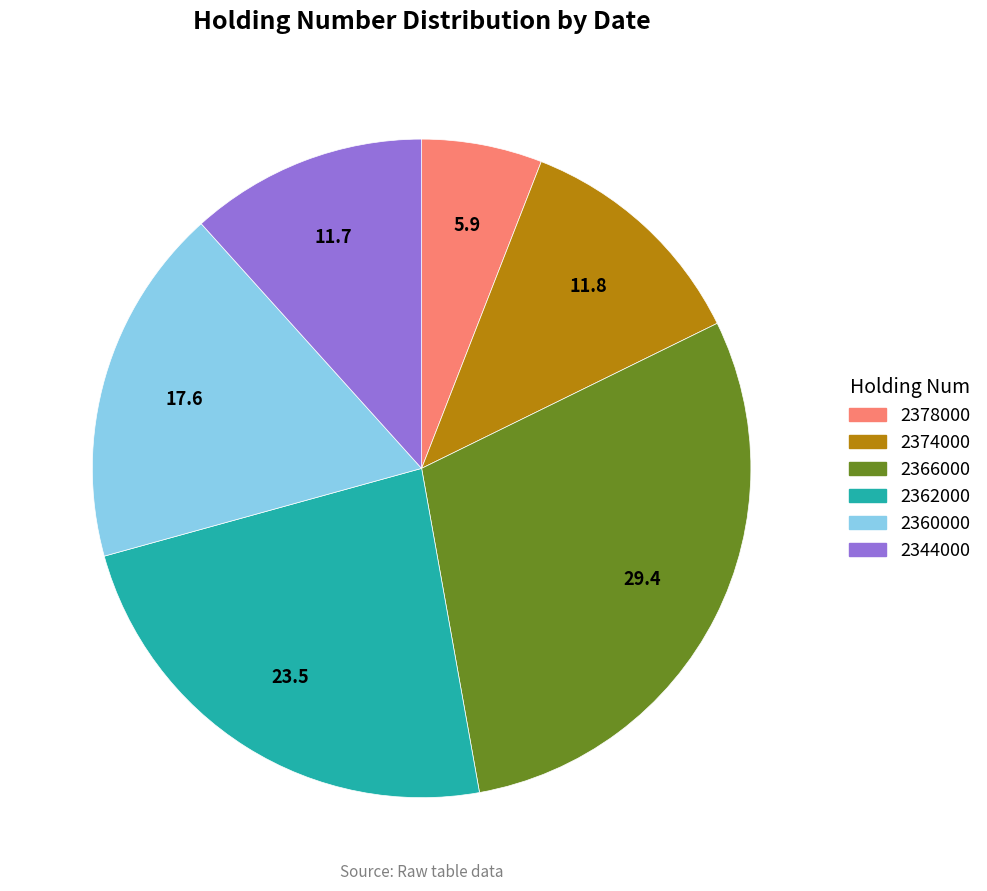

Does any single category account for the majority?

No